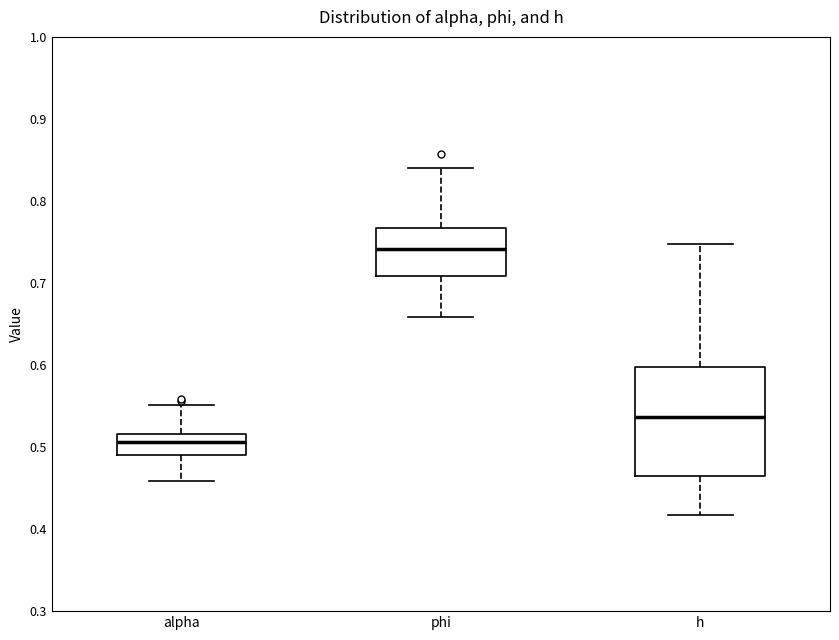

Reading left to right, transcribe this box plot: for each box, give where its median line is, the range the box spans, and where its two whiskers end, as read against the y-axis. The values are not printed on the chart, so give them approximately, as read against the axis.

alpha: median 0.51, box 0.49 to 0.52, whiskers 0.46 to 0.55
phi: median 0.74, box 0.71 to 0.77, whiskers 0.66 to 0.84
h: median 0.54, box 0.46 to 0.60, whiskers 0.42 to 0.75